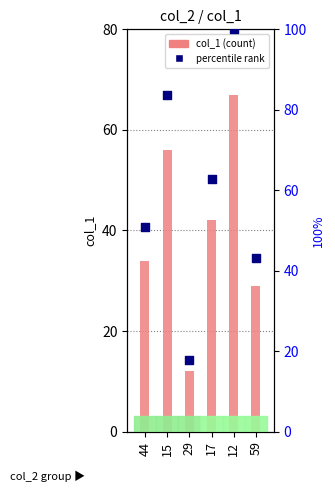

Which series reaches the minimum Y coordinate?

col_1